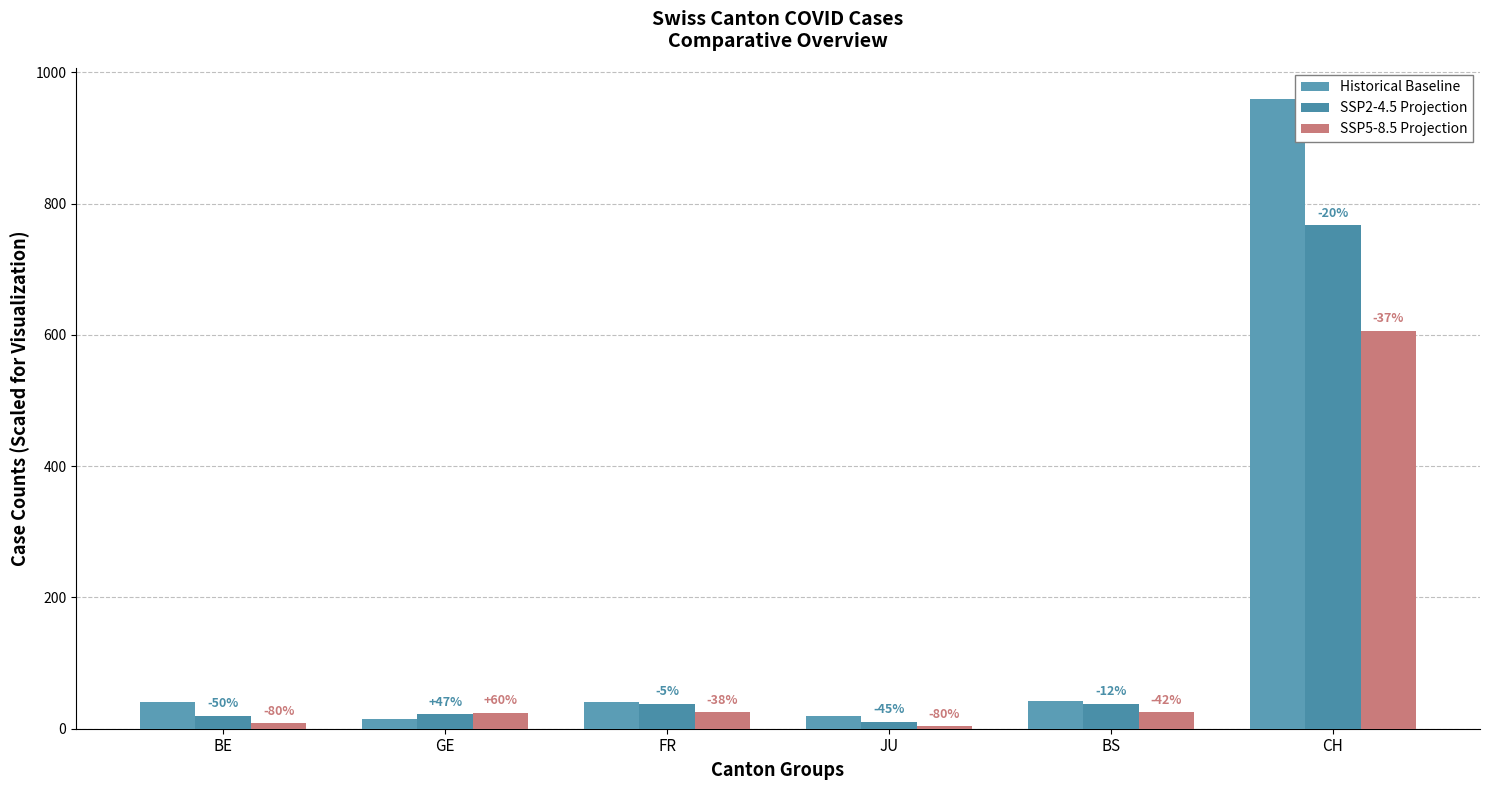

What is the difference between the second highest and minimum values in the SSP5-8.5 Projection series?

21